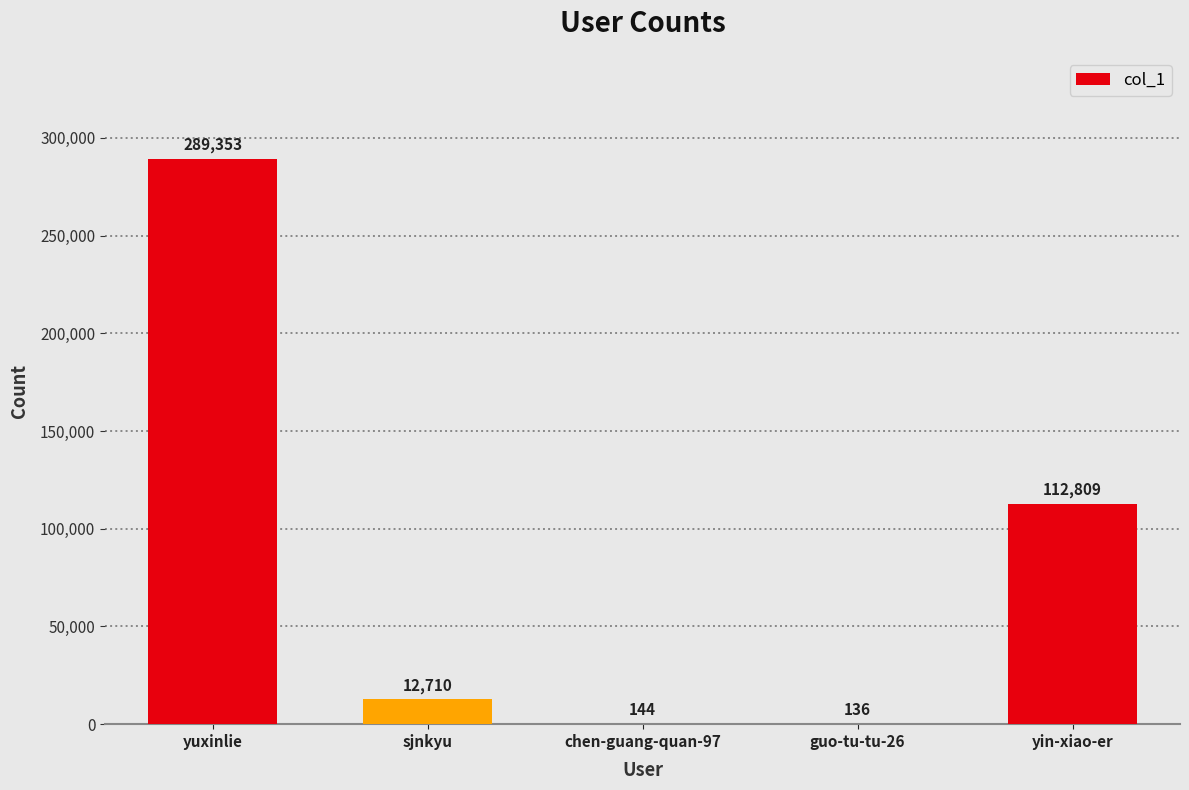

Reading left to right, what are all the values shown in this chart?

yuxinlie=289353	sjnkyu=12710	chen-guang-quan-97=144	guo-tu-tu-26=136	yin-xiao-er=112809